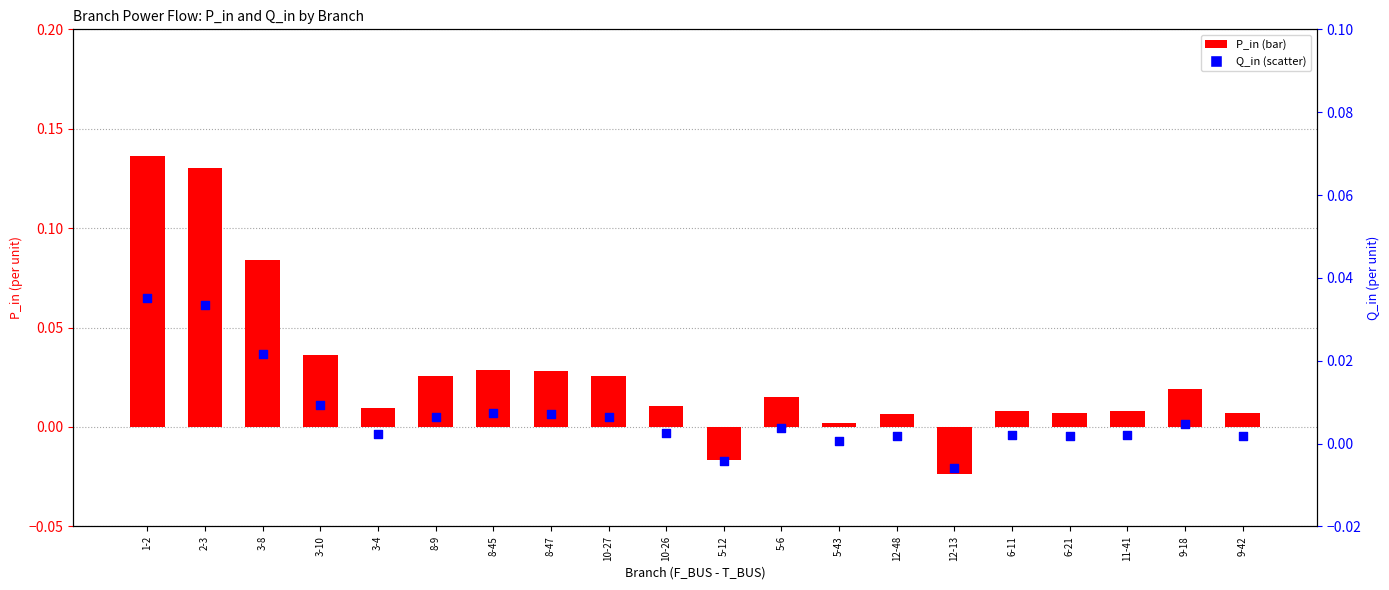

Which series reaches the minimum Y coordinate?

P_in